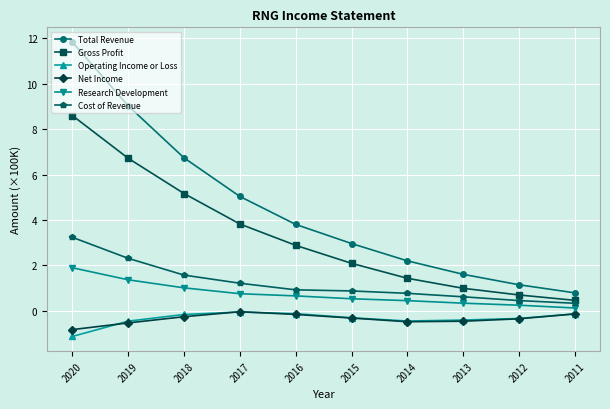

At how many categories does at least one series exceed 10?

1